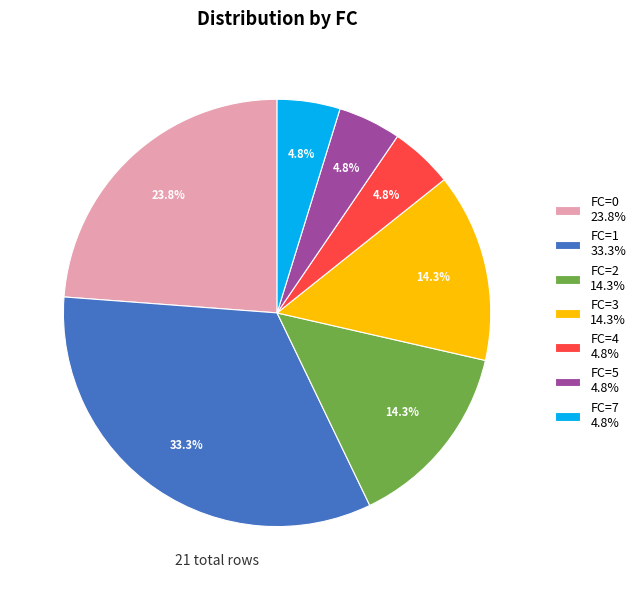

What is the ratio of the value at FC=0 23.8% to the value at FC=1 33.3%?

0.7